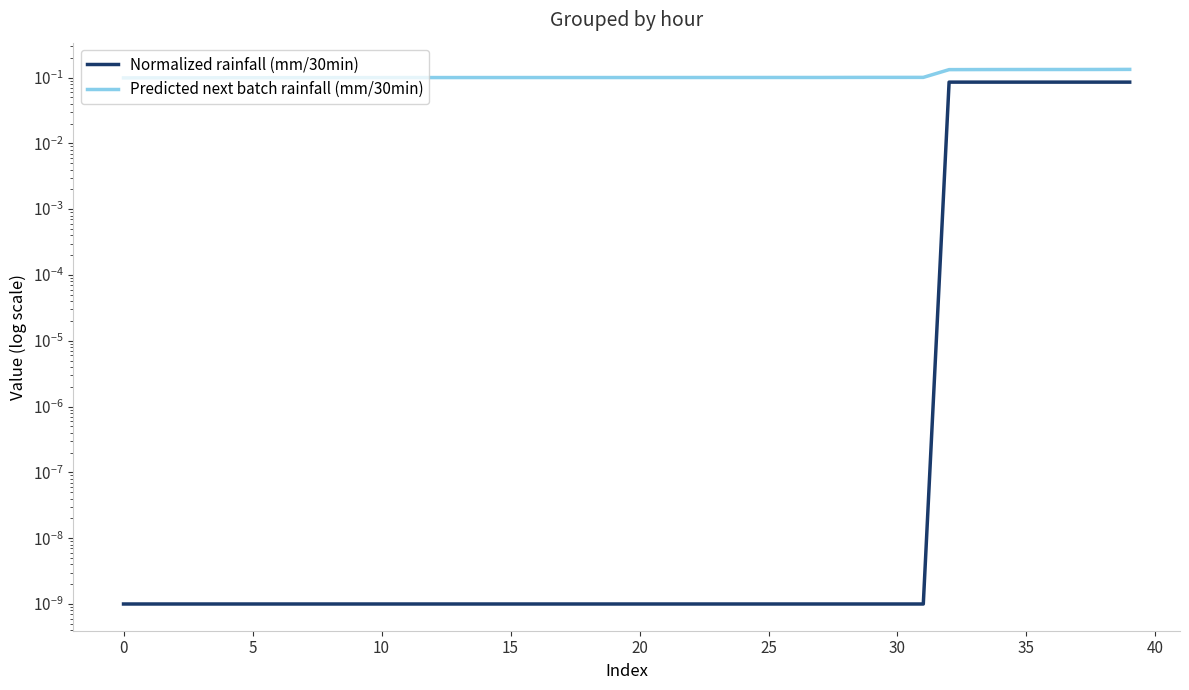

What is the total value across all series at 39?

0.2